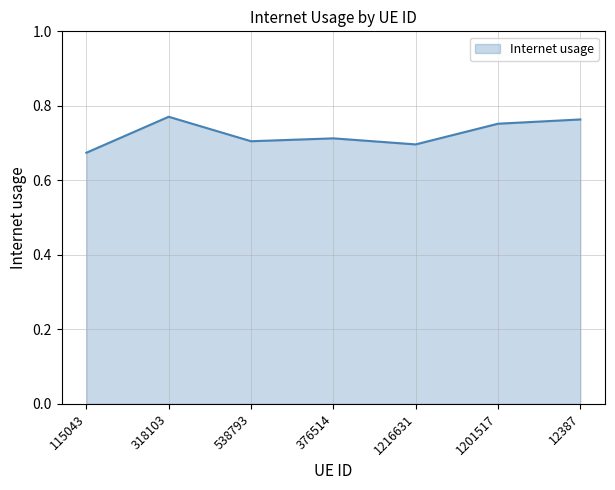

Between 376514 and 115043, which is larger?

376514